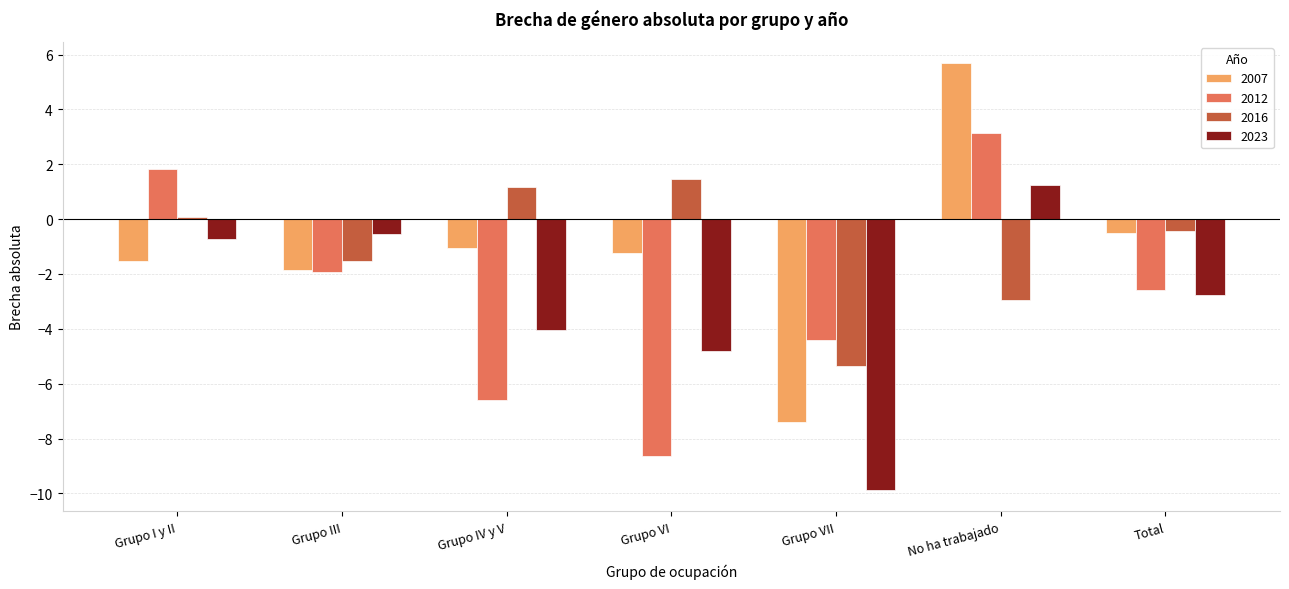

What position from the right is Grupo IV y V?

5